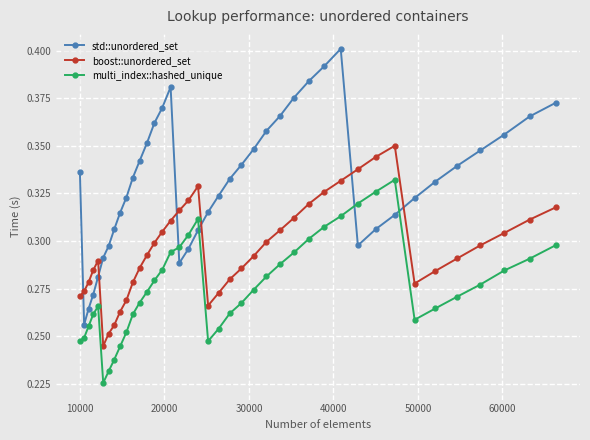

At how many categories does at least one series exceed 0?

40